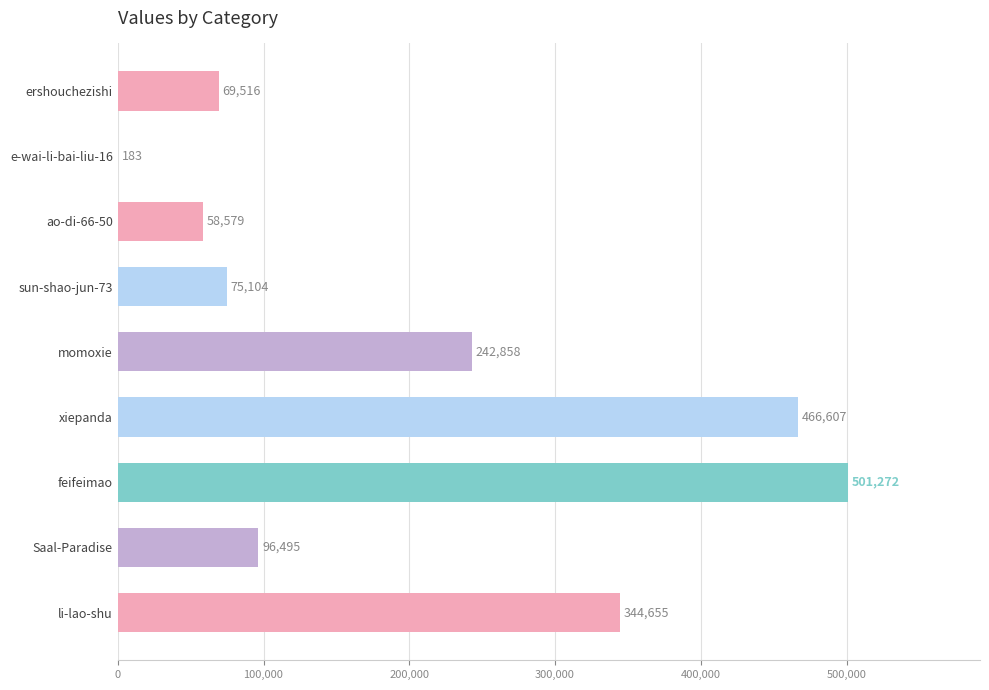

What is the sum of all values?

1855269